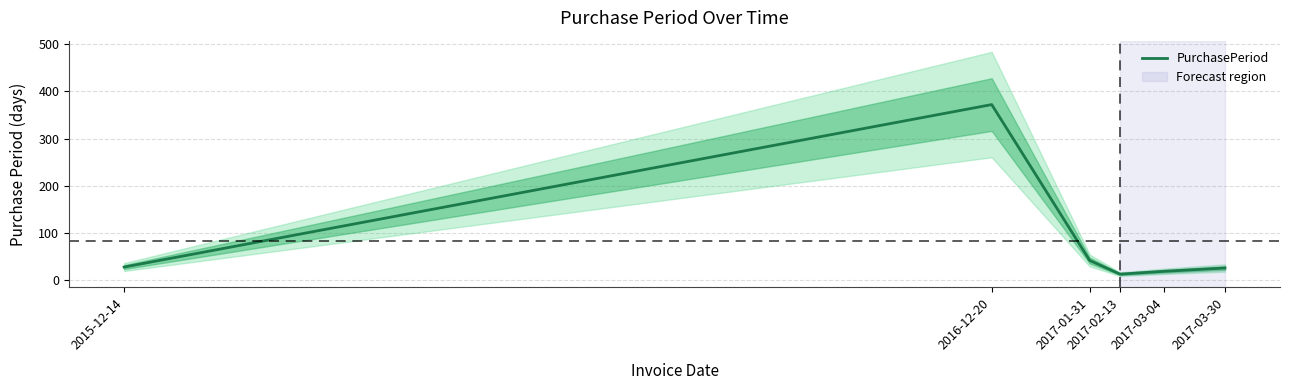

Rank the categories by value from highest to lowest.

2016-12-20, 2017-01-31, 2015-12-14, 2017-03-30, 2017-03-04, 2017-02-13